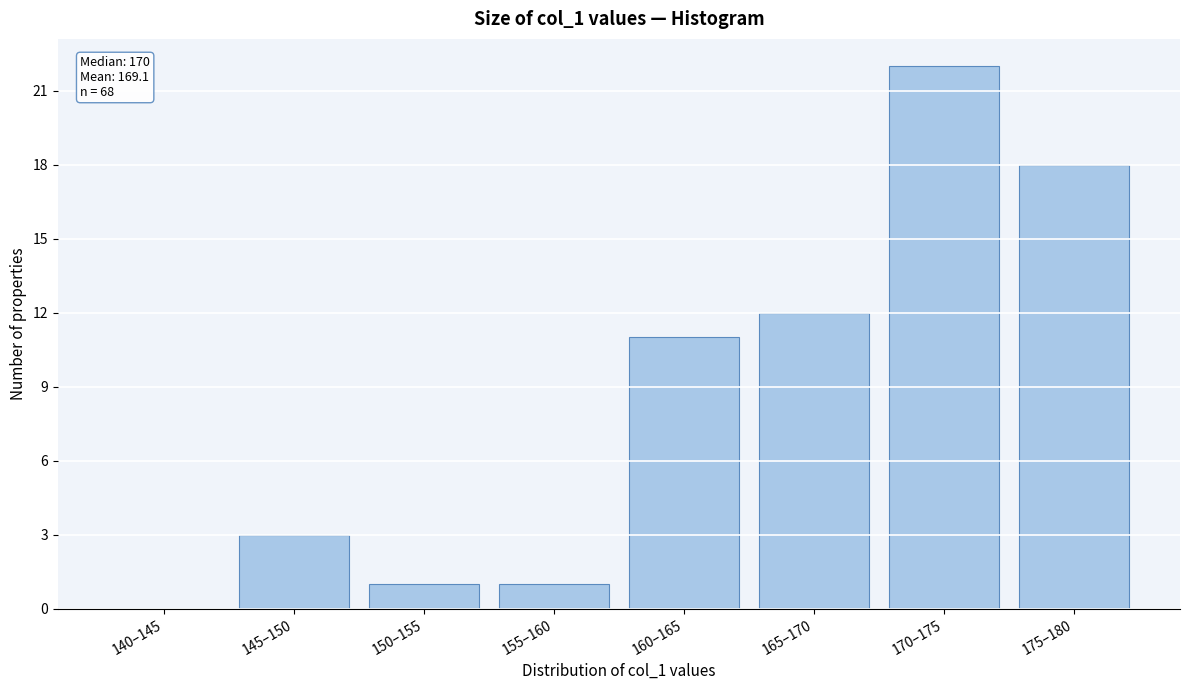

Reading left to right, list all the values displayed in this chart.

140–145=0	145–150=3	150–155=1	155–160=1	160–165=11	165–170=12	170–175=22	175–180=18